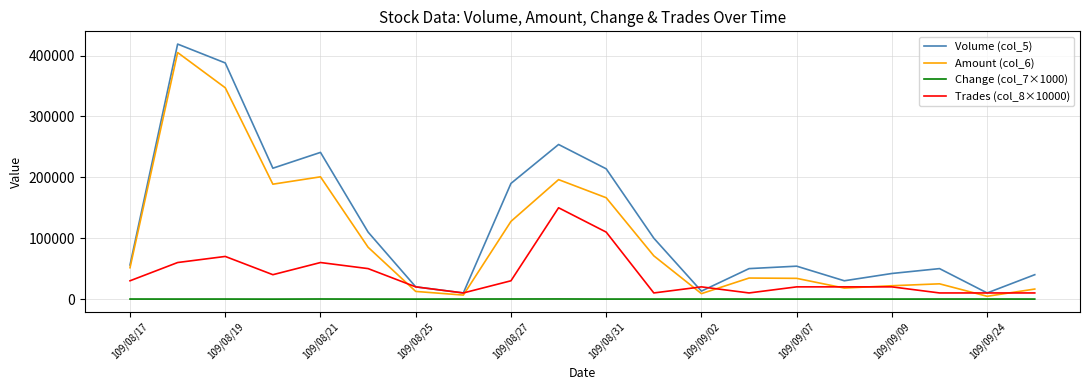

True or false: Volume (col_5) and Change (col_7×1000) intersect in this chart.

False